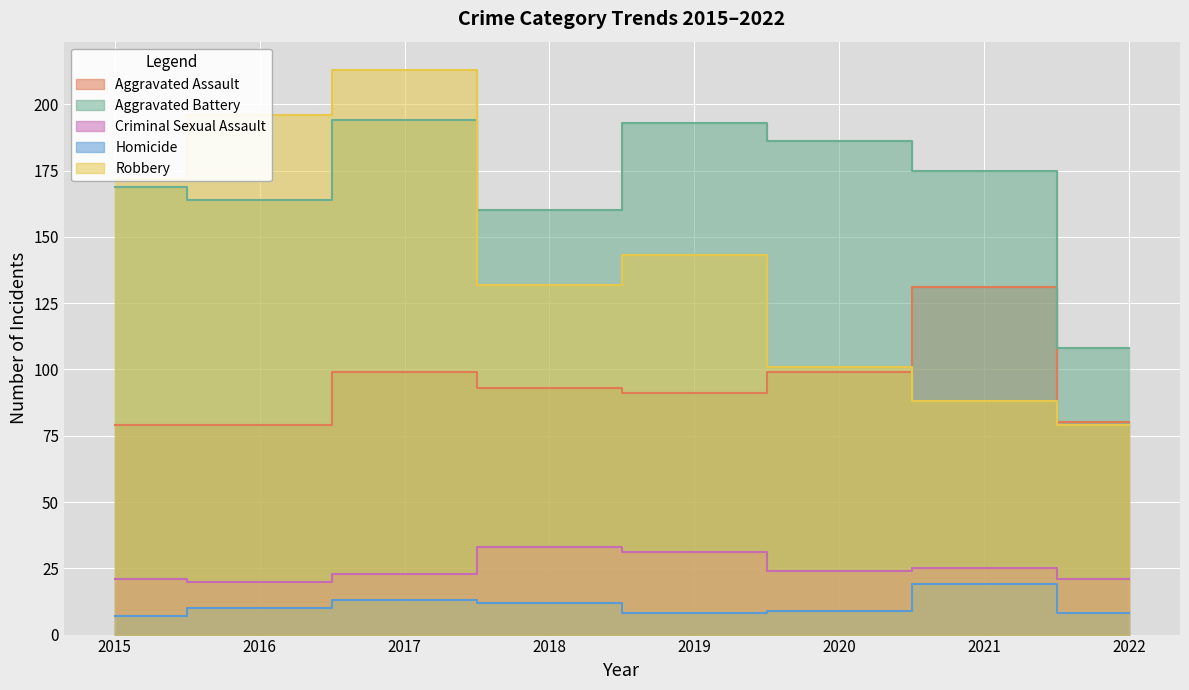

Reading left to right, extract all data points from this chart.

Aggravated Assault: 2015=79	2016=79	2017=99	2018=93	2019=91	2020=99	2021=131	2022=80
Aggravated Battery: 2015=169	2016=164	2017=194	2018=160	2019=193	2020=186	2021=175	2022=108
Criminal Sexual Assault: 2015=21	2016=20	2017=23	2018=33	2019=31	2020=24	2021=25	2022=21
Homicide: 2015=7	2016=10	2017=13	2018=12	2019=8	2020=9	2021=19	2022=8
Robbery: 2015=172	2016=196	2017=213	2018=132	2019=143	2020=101	2021=88	2022=79